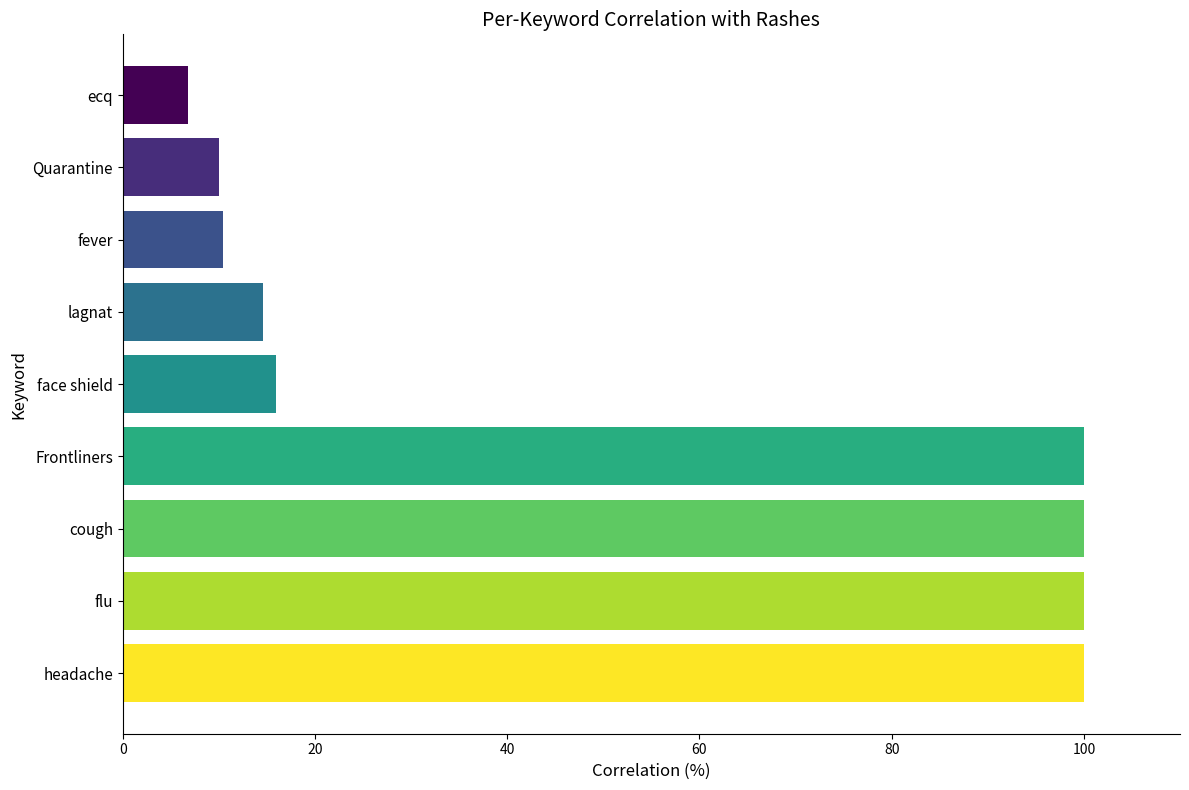

Read the value at flu.

100.0